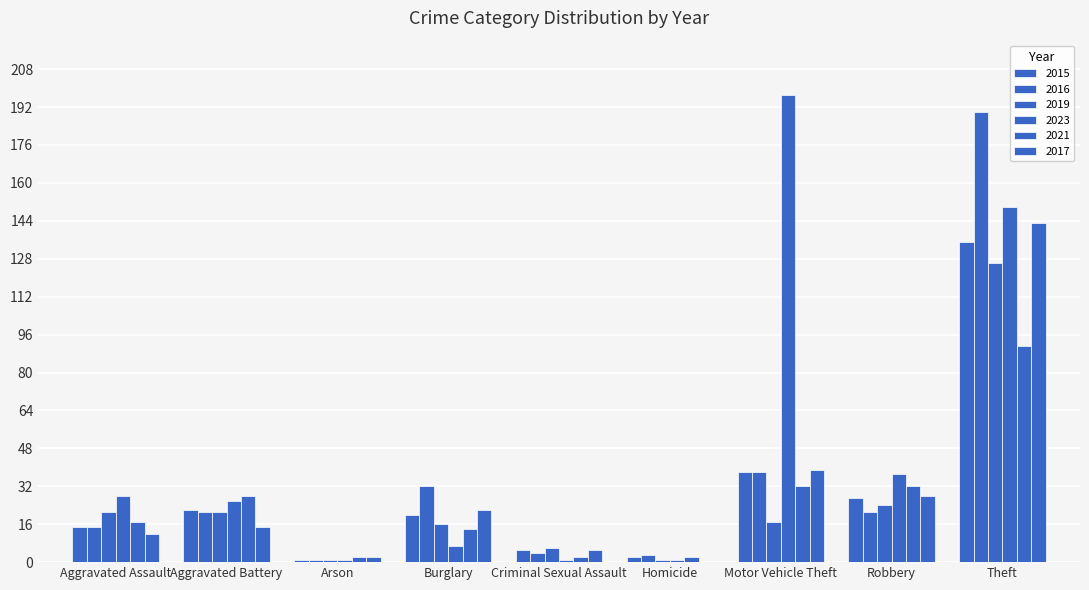

What is the label of the 4th bar from the right?

Homicide